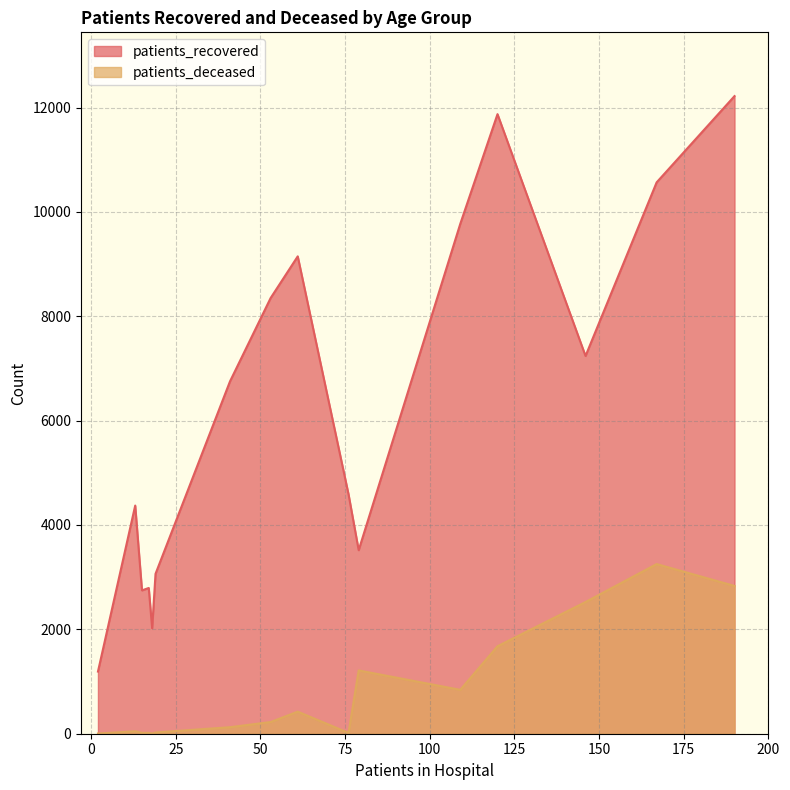

What is the greatest value displayed?

12219